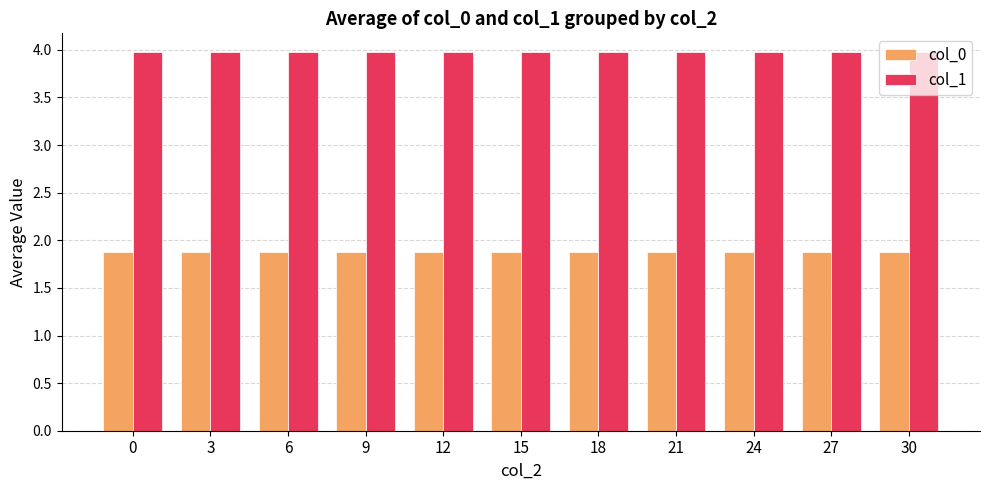

List the series in order of their overall mean, lowest first.

col_0, col_1